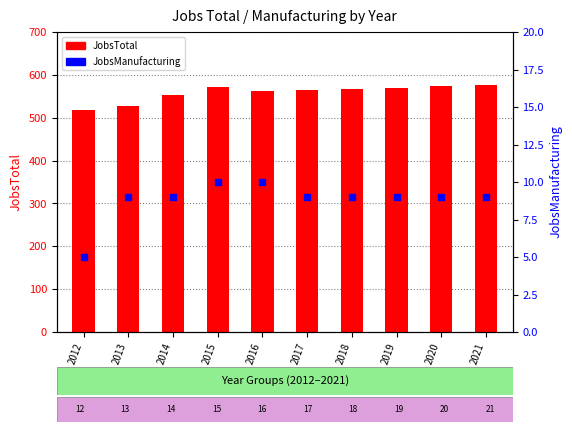

Is the value of JobsManufacturing at 2014 greater than the value of JobsTotal at 2021?

No